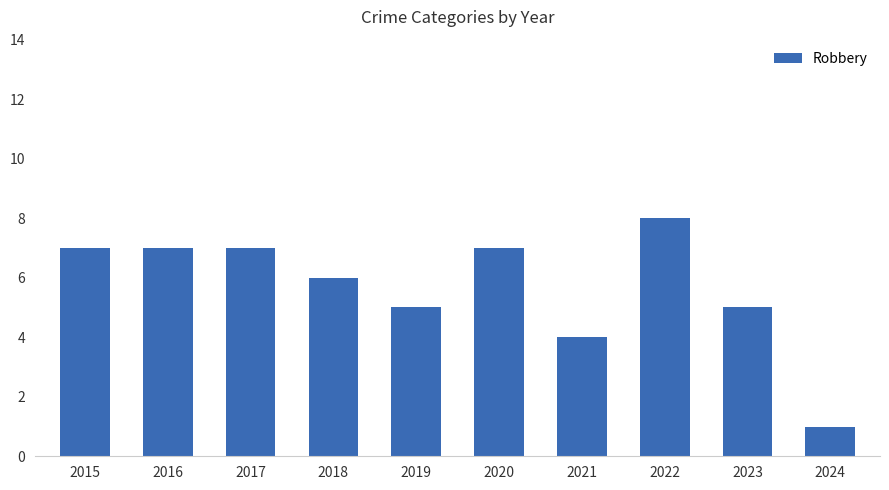

What is the change in value from 2021 to 2024?

-3